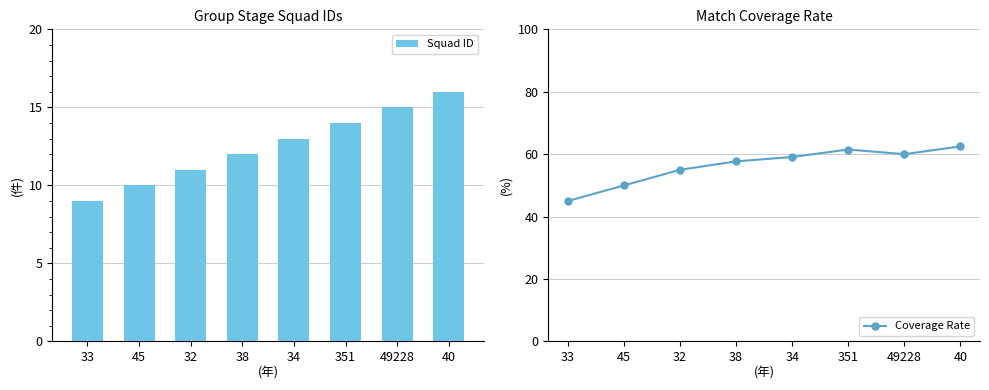

Reading right to left, list all the values displayed in this chart.

Squad ID: 40=16.0	49228=15.0	351=14.0	34=13.0	38=12.0	32=11.0	45=10.0	33=9.0
Coverage Rate: 40=62.5	49228=60.0	351=61.5	34=59.1	38=57.7	32=55.0	45=50.0	33=45.0